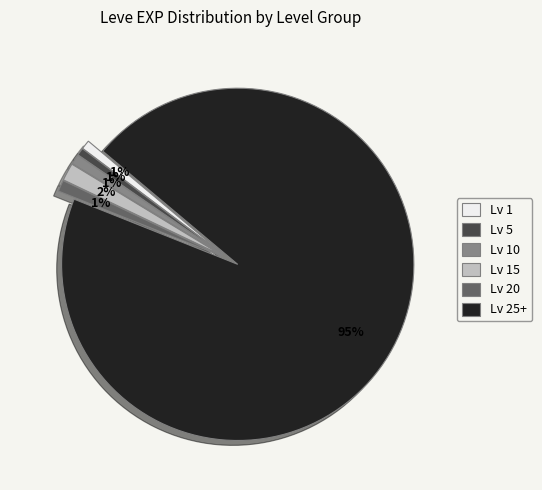

Is there a majority slice in this chart?

Yes